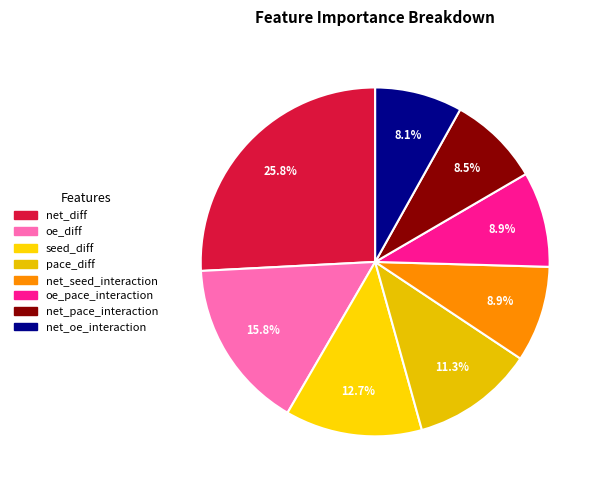

True or false: net_seed_interaction accounts for 1% of the total.

False